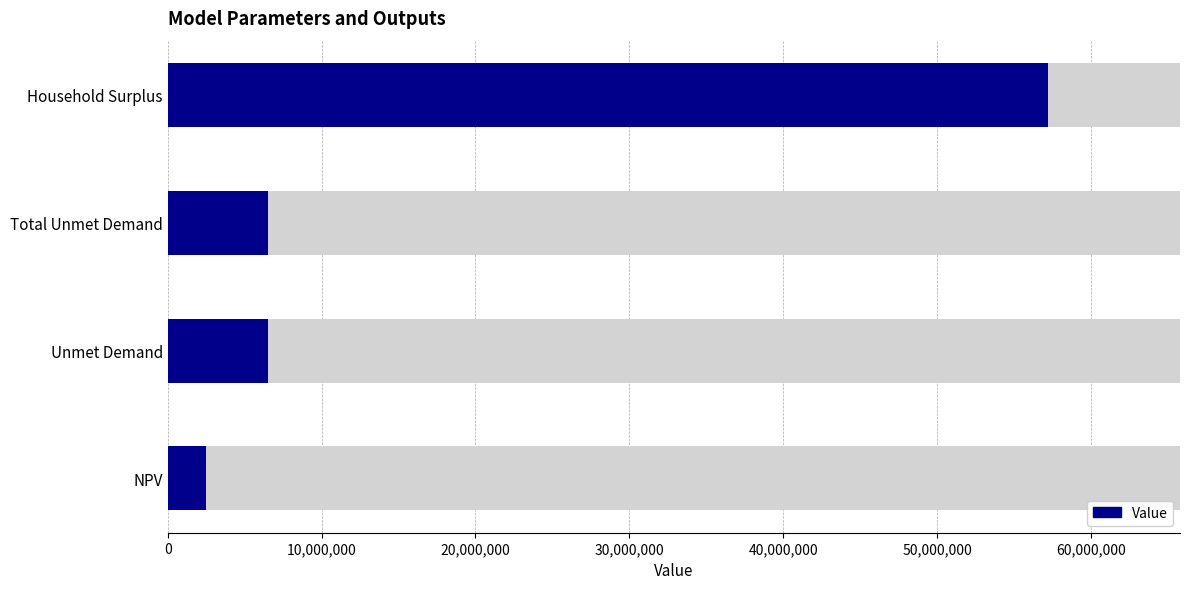

What is the greatest value displayed?

57207385.8